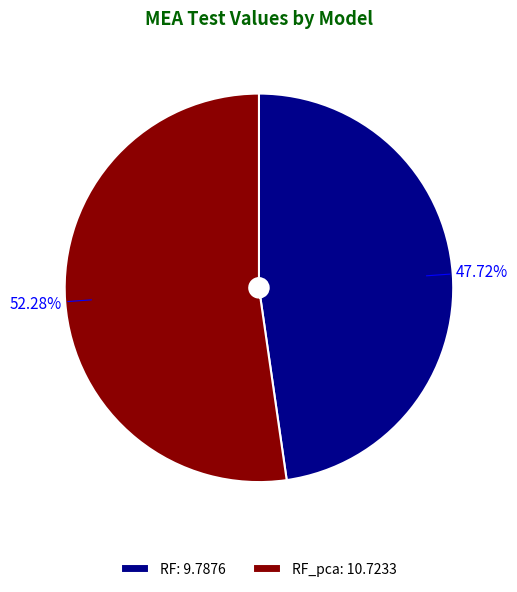

Does any single category account for the majority?

Yes